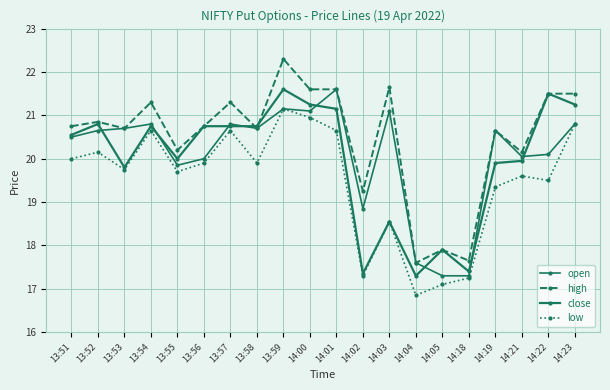

Where is the first local minimum for high?

13:53